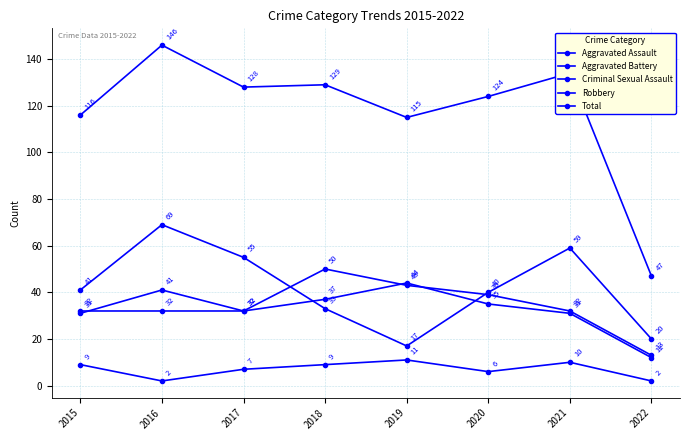

Is the value of Robbery at 2019 greater than the value of Total at 2021?

No